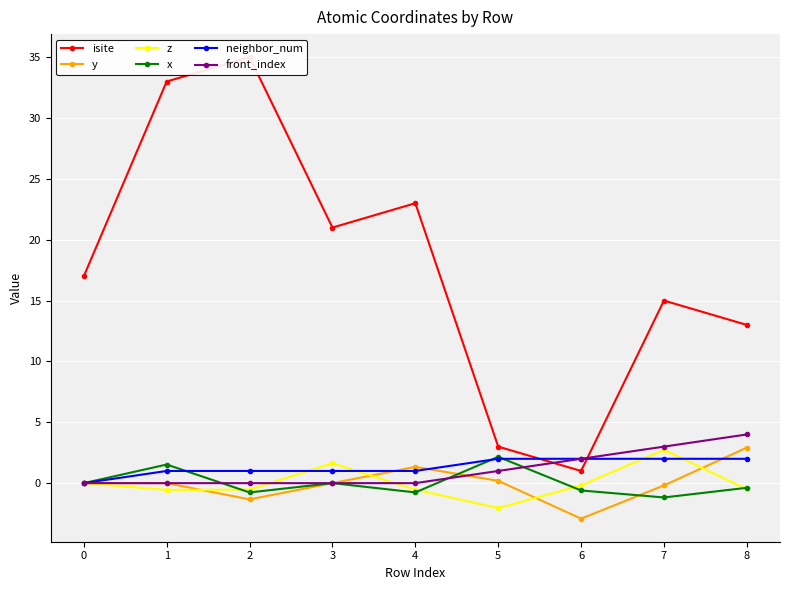

Is the value of z at 5 greater than the value of front_index at 8?

No